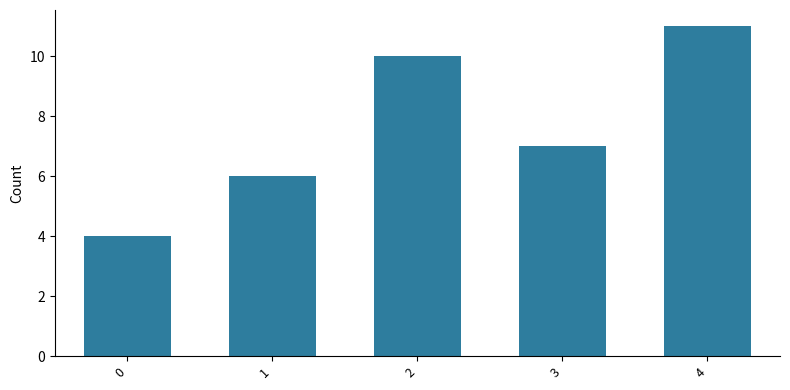

Count the number of data series in this chart.

1